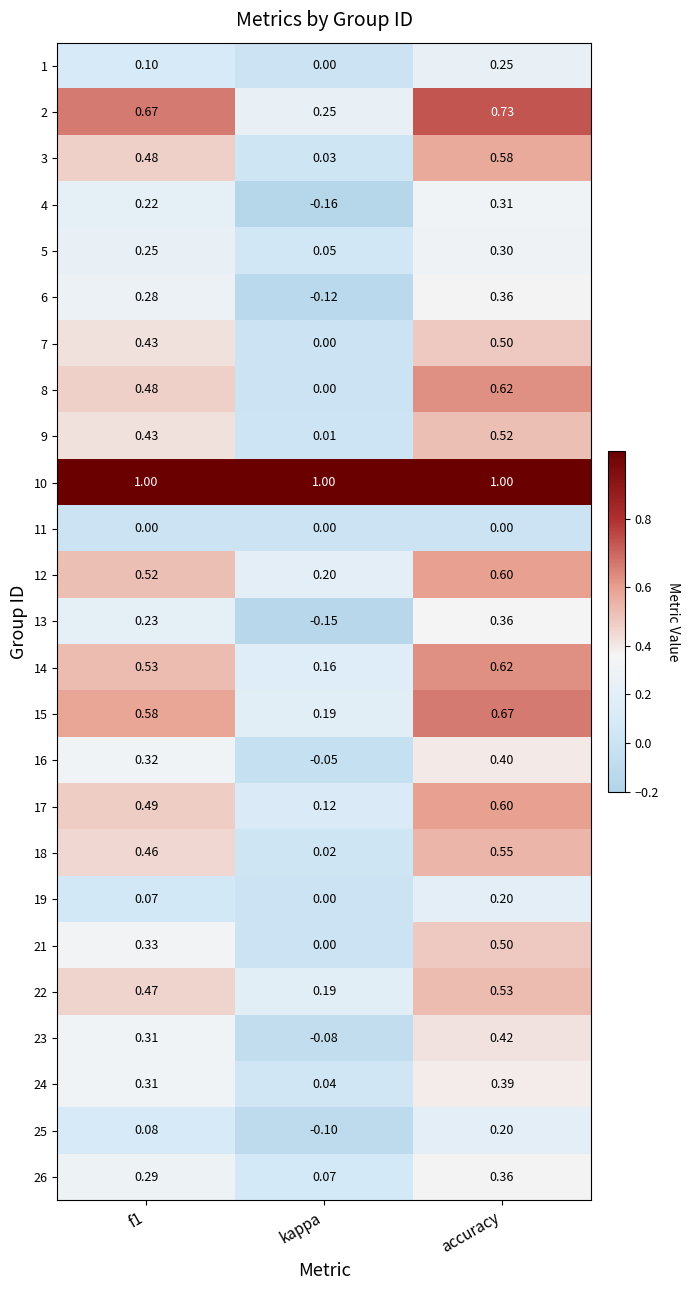

At which label is 6 closest to 0?

kappa